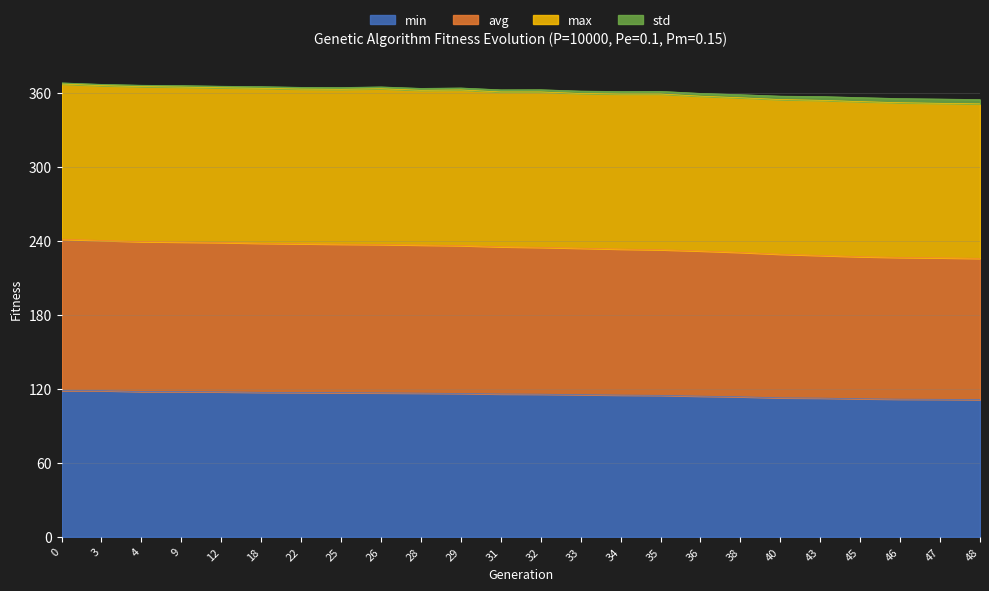

What is the lowest value of the min series?

111.3